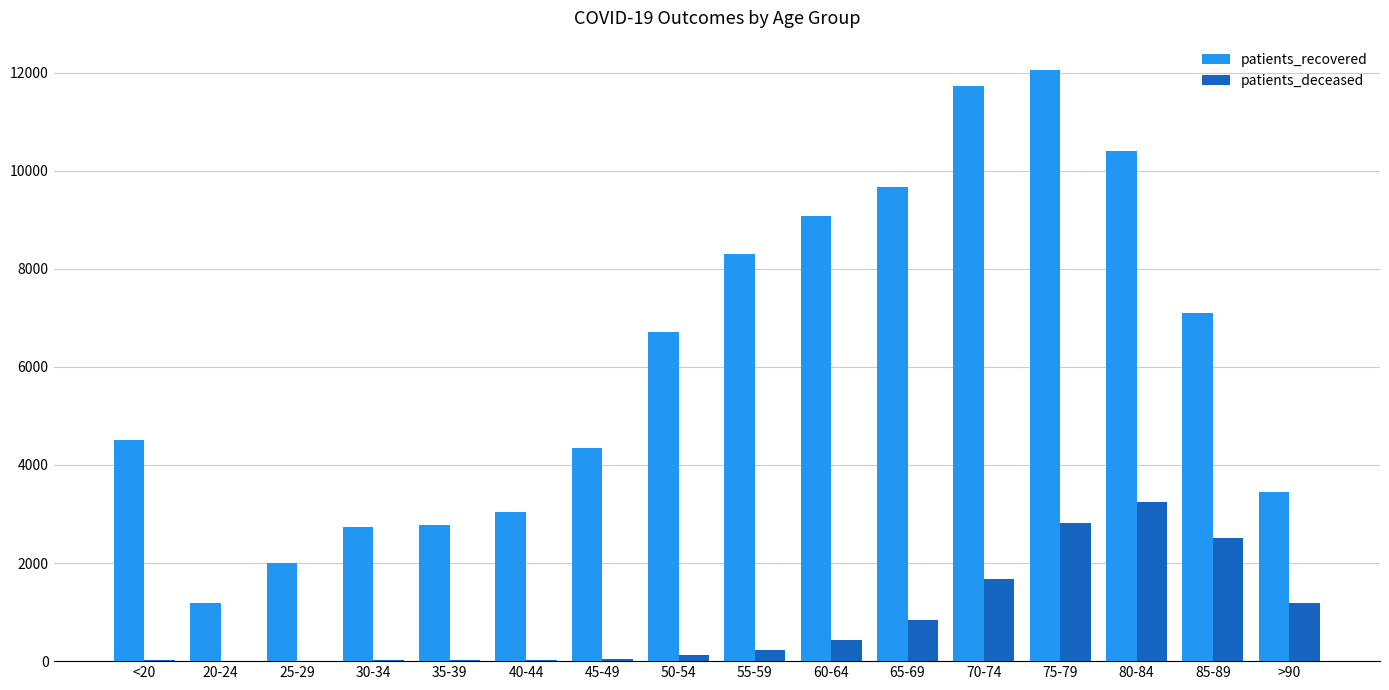

What is the sum of all patients_deceased values?

13154